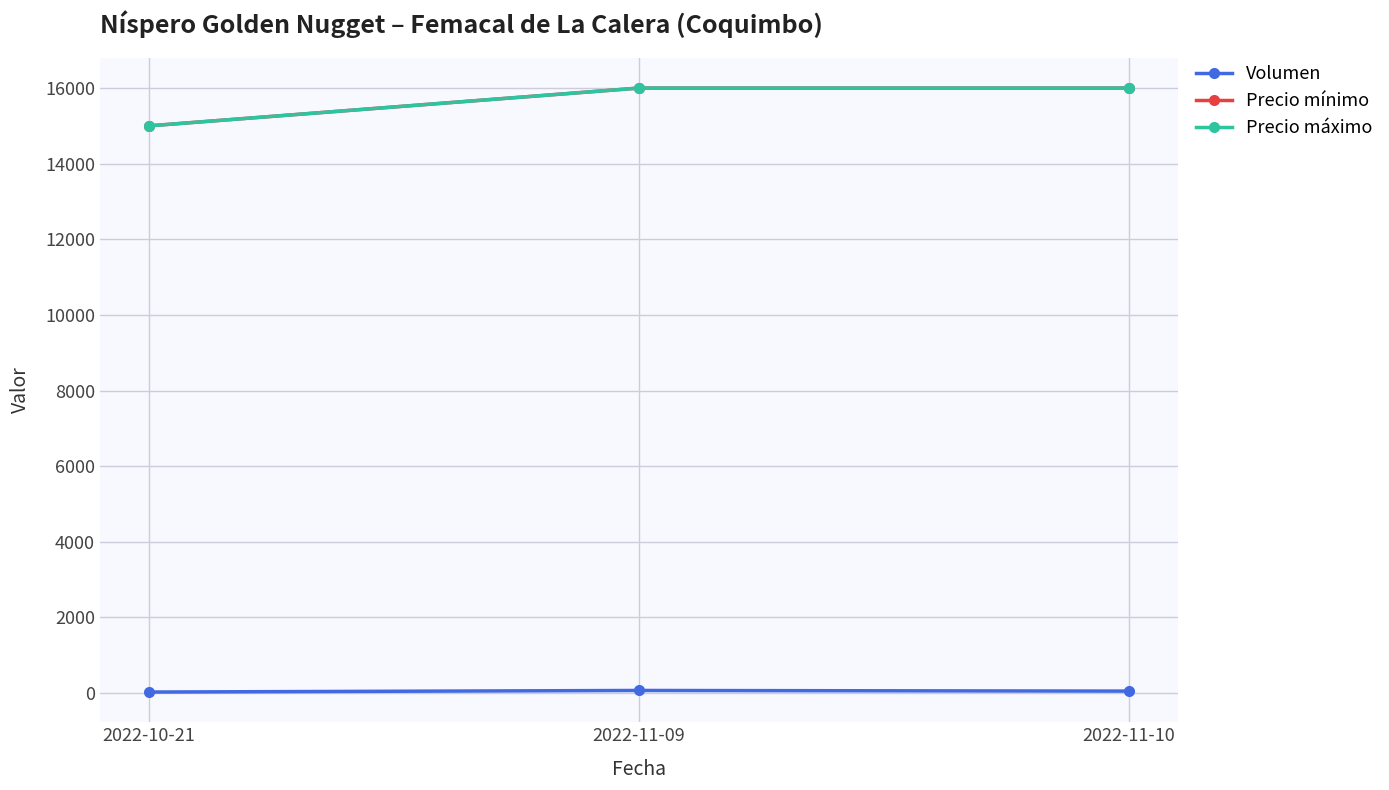

What value does the Volumen series have at 2022-10-21, to the nearest 5?

25